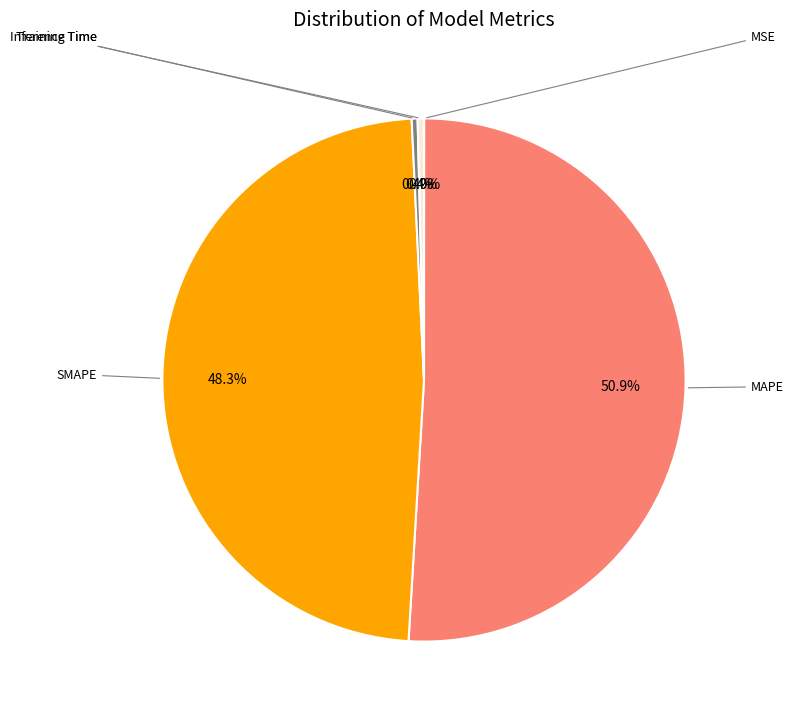

Does any single category account for the majority?

Yes